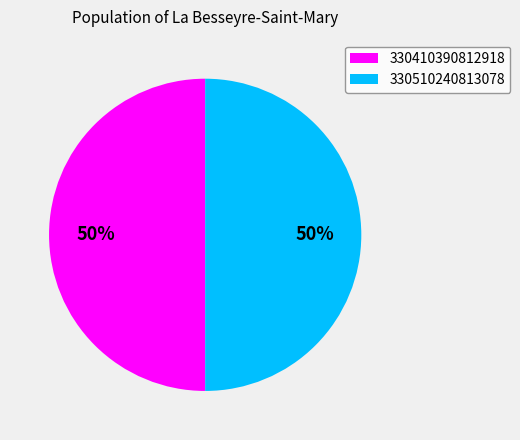

What is the ratio of the value at 330510240813078 to the value at 330410390812918?

1.0